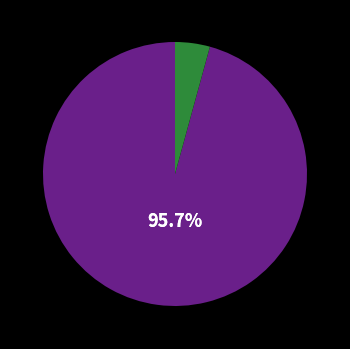

Is there a majority slice in this chart?

Yes